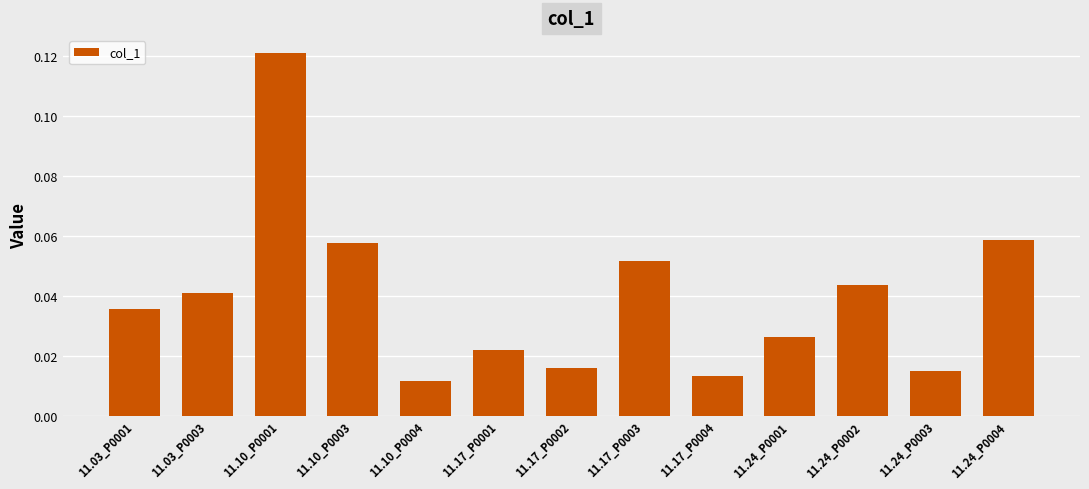

Count the values in the range 0 to 1.

13